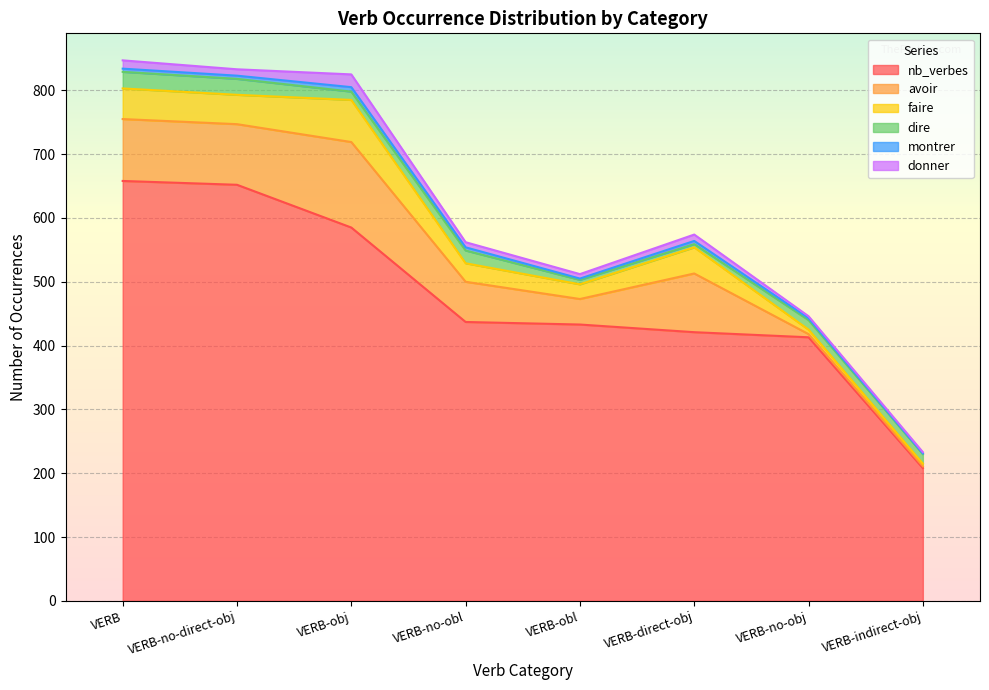

What is the smallest value displayed?

1